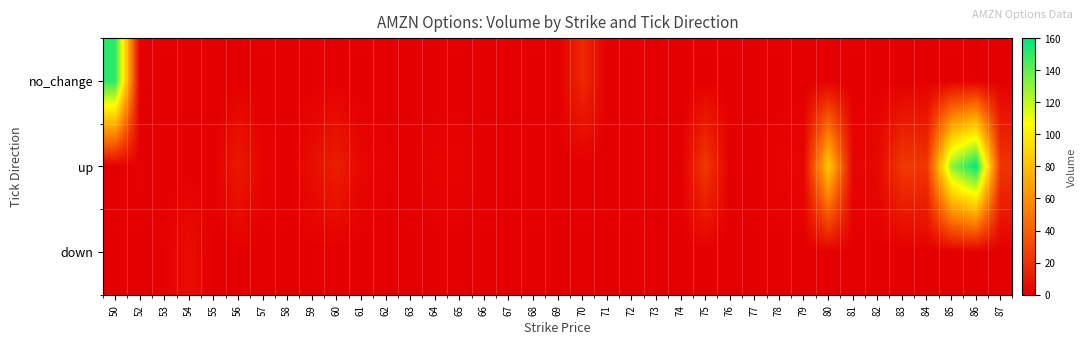

Reading left to right, extract all data points from this chart.

no_change: 50=151	52=0	53=0	54=0	55=0	56=0	57=0	58=0	59=0	60=0	61=0	62=0	63=0	64=0	65=0	66=0	67=0	68=0	69=0	70=17	71=0	72=0	73=0	74=0	75=0	76=0	77=0	78=0	79=0	80=0	81=0	82=0	83=0	84=0	85=0	86=0	87=0
up: 50=0	52=1	53=0	54=0	55=0	56=11	57=2	58=0	59=6	60=13	61=3	62=1	63=0	64=2	65=2	66=0	67=0	68=0	69=0	70=0	71=0	72=0	73=0	74=0	75=24	76=0	77=0	78=2	79=3	80=85	81=2	82=4	83=24	84=22	85=130	86=160	87=22
down: 50=0	52=0	53=1	54=6	55=0	56=0	57=0	58=0	59=0	60=0	61=0	62=0	63=0	64=0	65=0	66=0	67=0	68=0	69=0	70=0	71=0	72=0	73=0	74=0	75=0	76=0	77=0	78=0	79=0	80=0	81=0	82=0	83=0	84=0	85=0	86=0	87=0